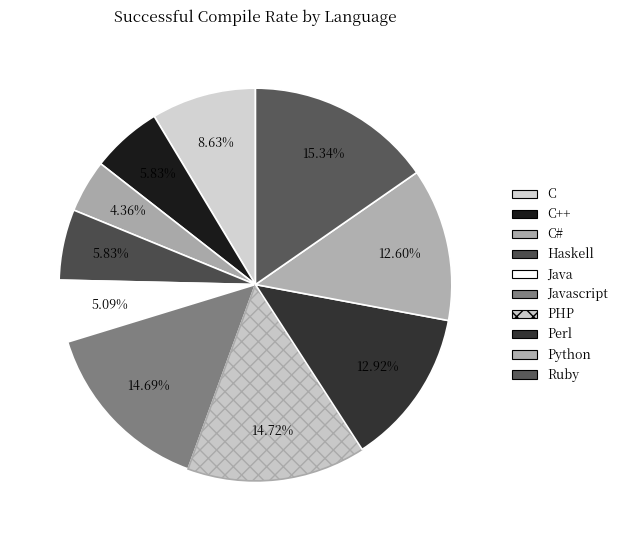

To the nearest percent, what is the combined percentage of Python and Javascript?

27%